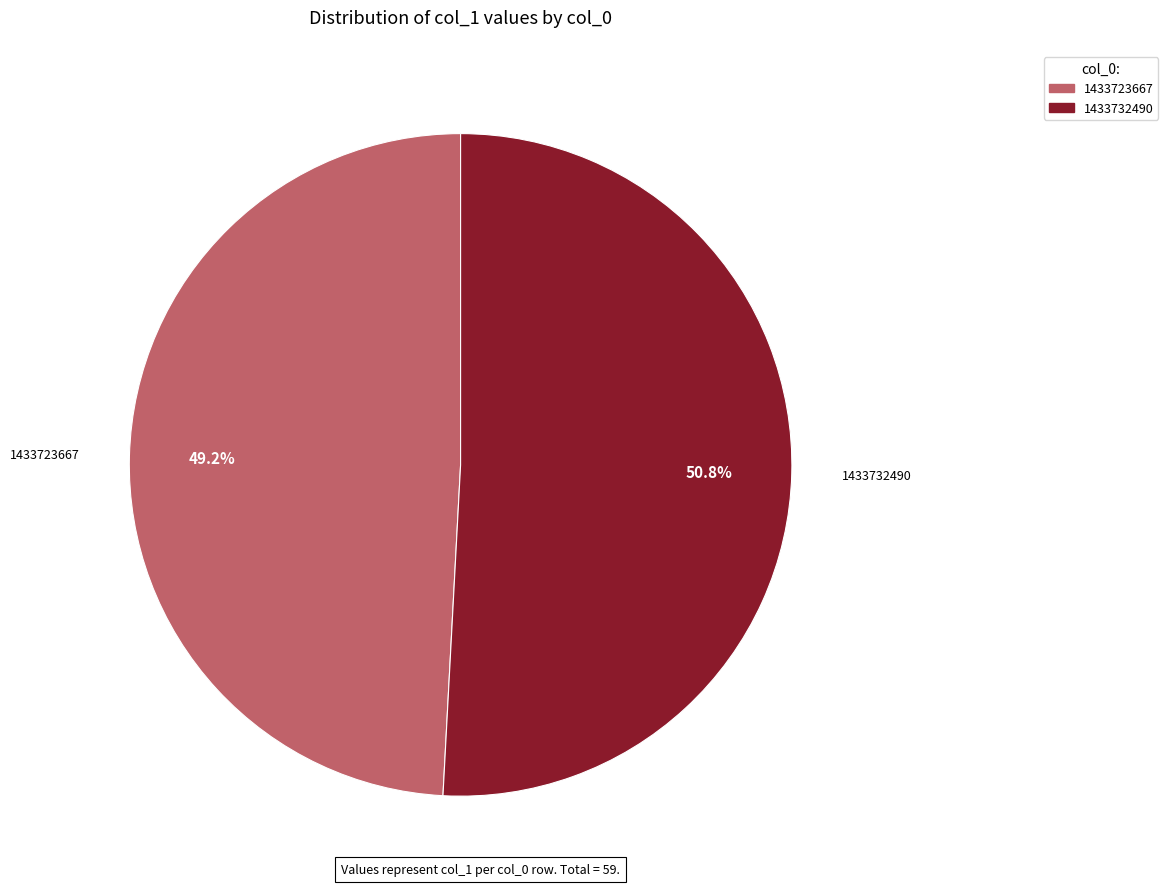

What is the ratio of the value at 1433732490 to the value at 1433723667?

1.0